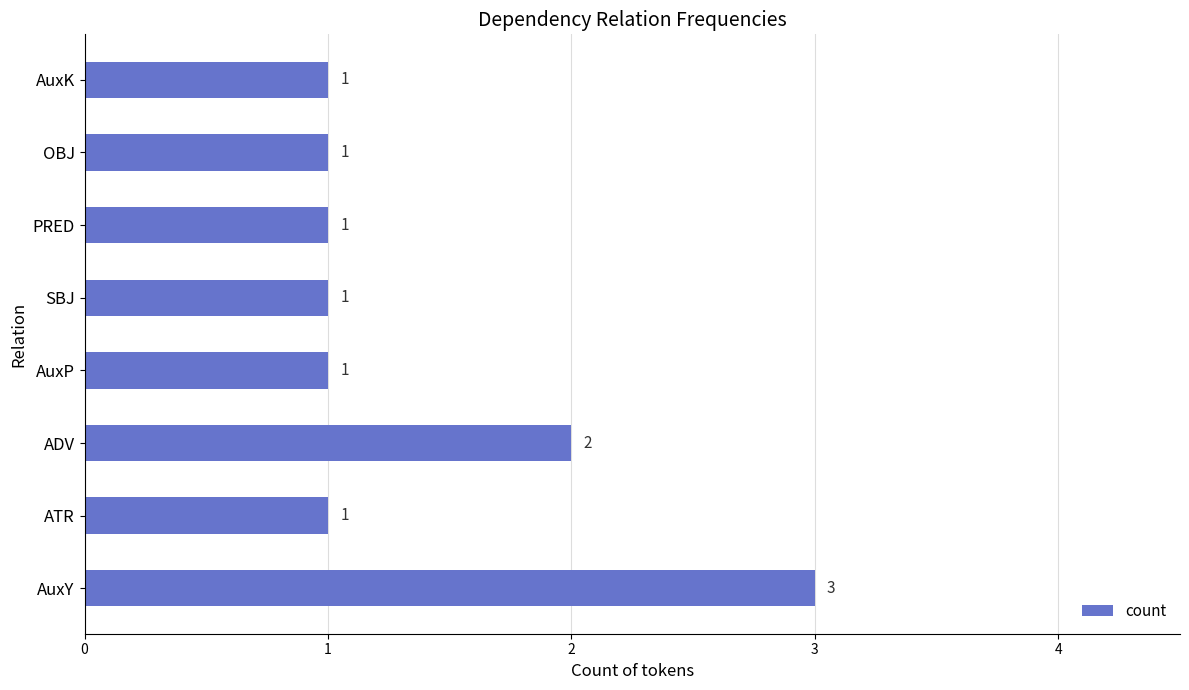

Is it true that the value at ATR is 0?

False